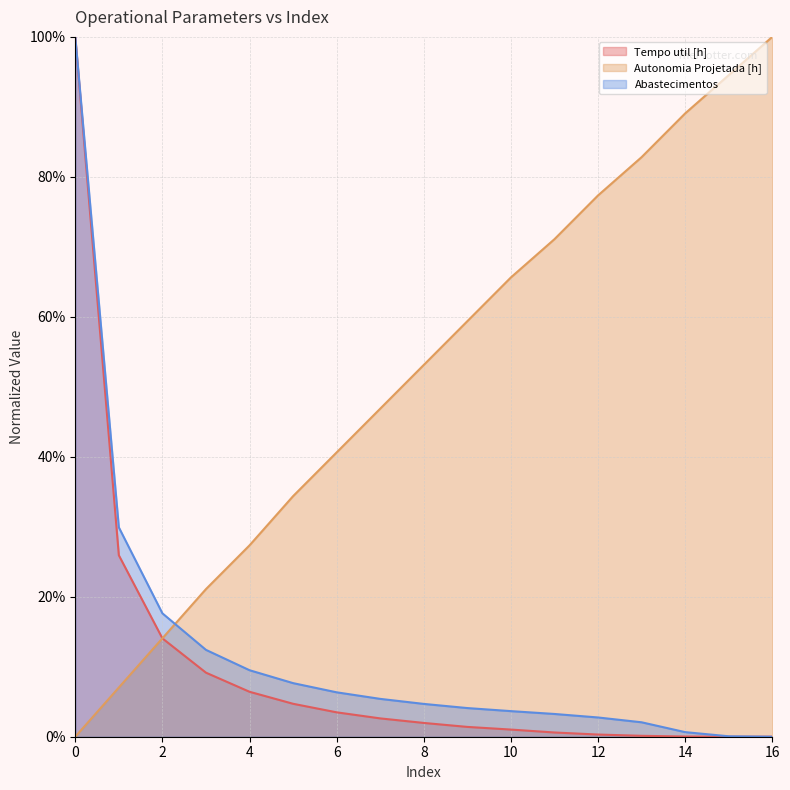

How many values in Abastecimentos are above zero?

16